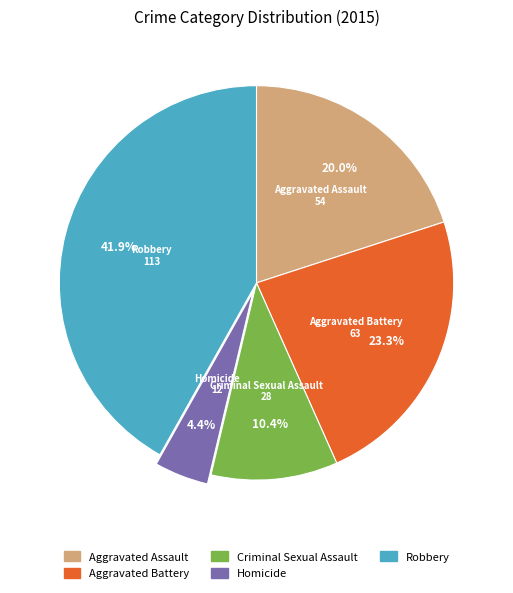

The Aggravated Assault slice represents 20% of the pie. True or false?

True